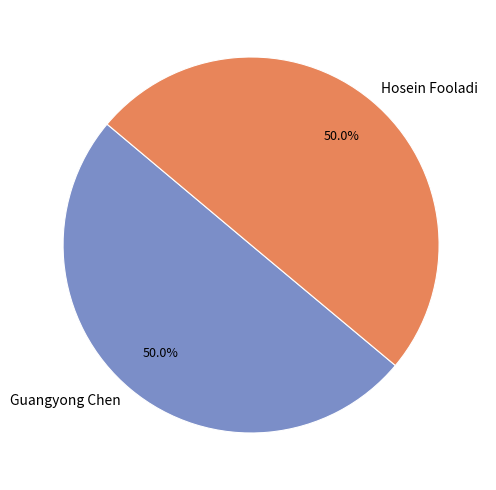

Approximately how many times larger is the value at Hosein Fooladi compared to Guangyong Chen?

1.0